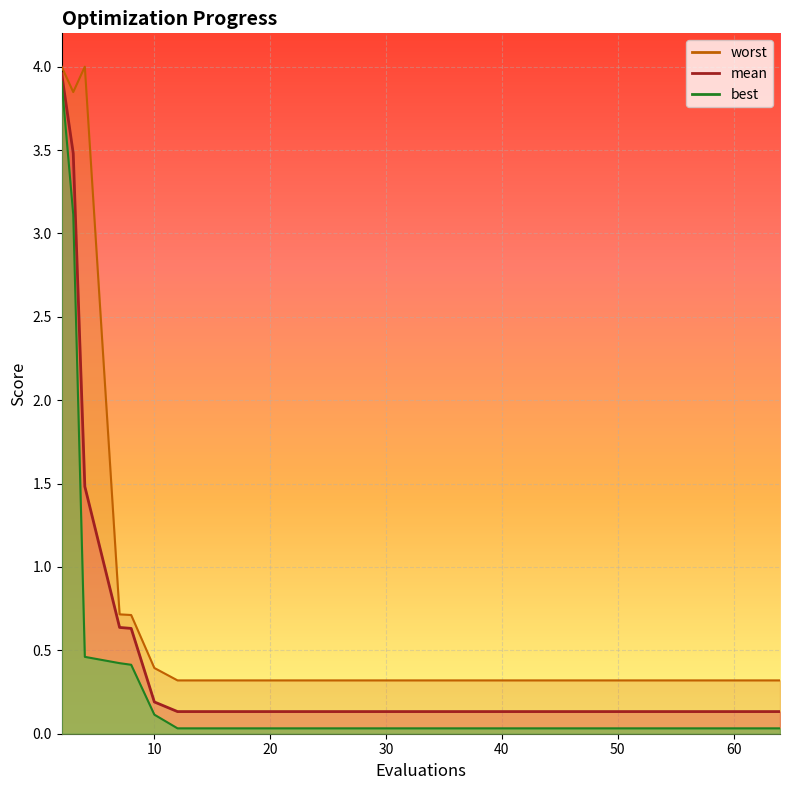

Which label corresponds to the largest value in the chart?

2